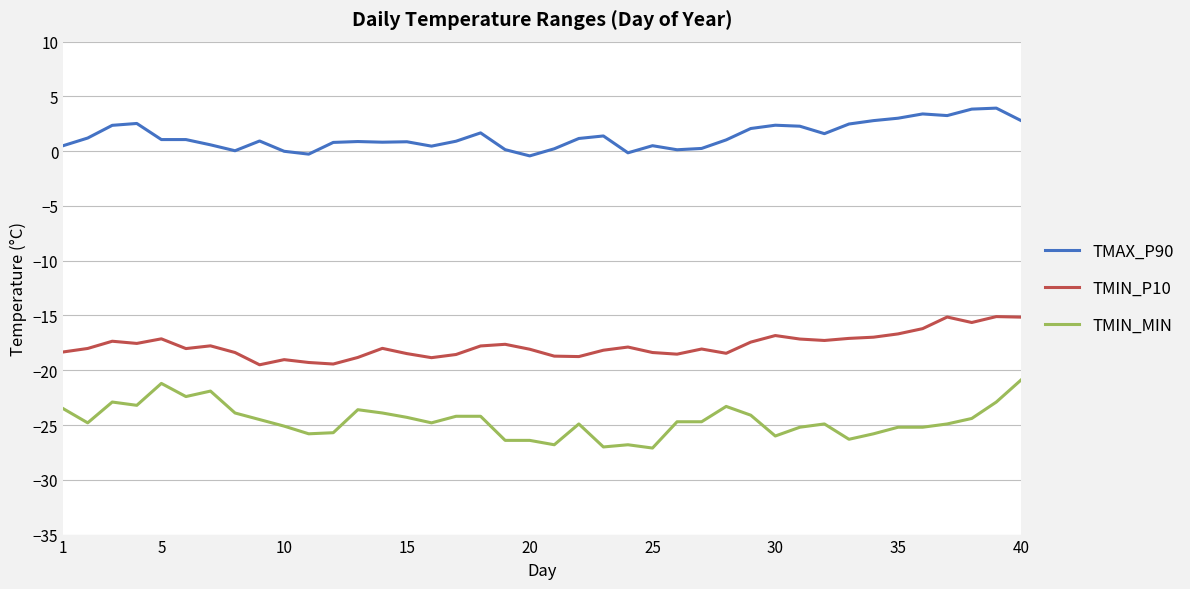

Which series has the largest total across all categories?

TMAX_P90